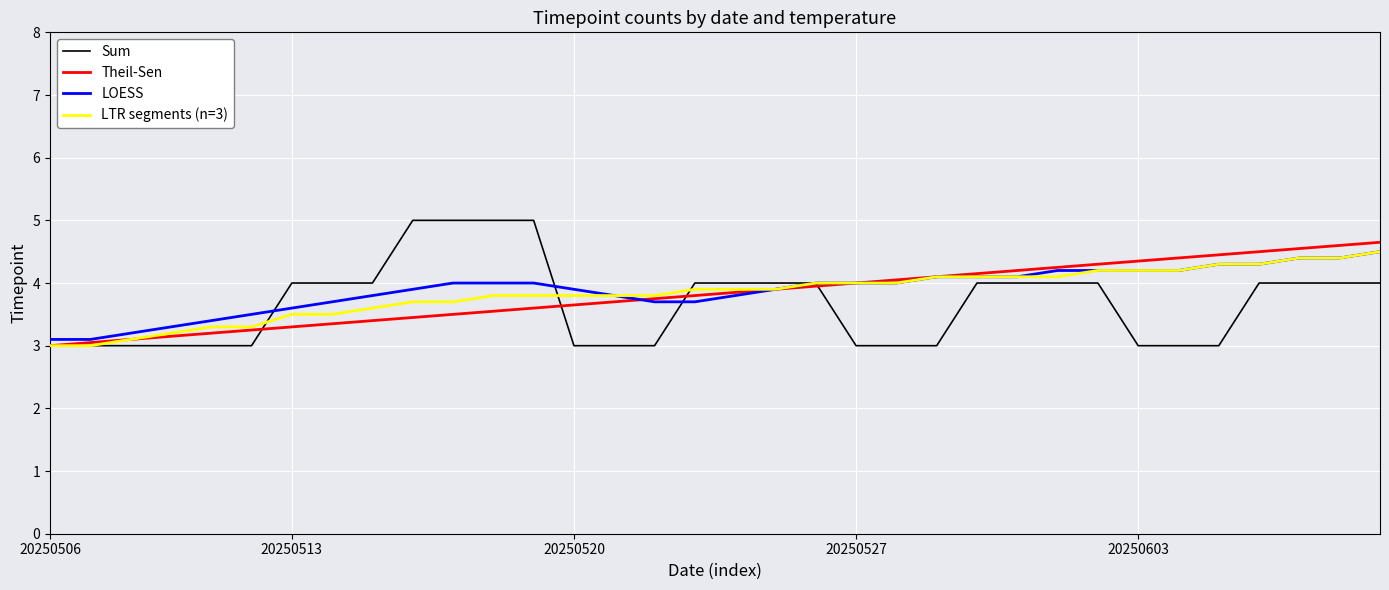

What is the minimum value for LTR segments (n=3)?

3.0